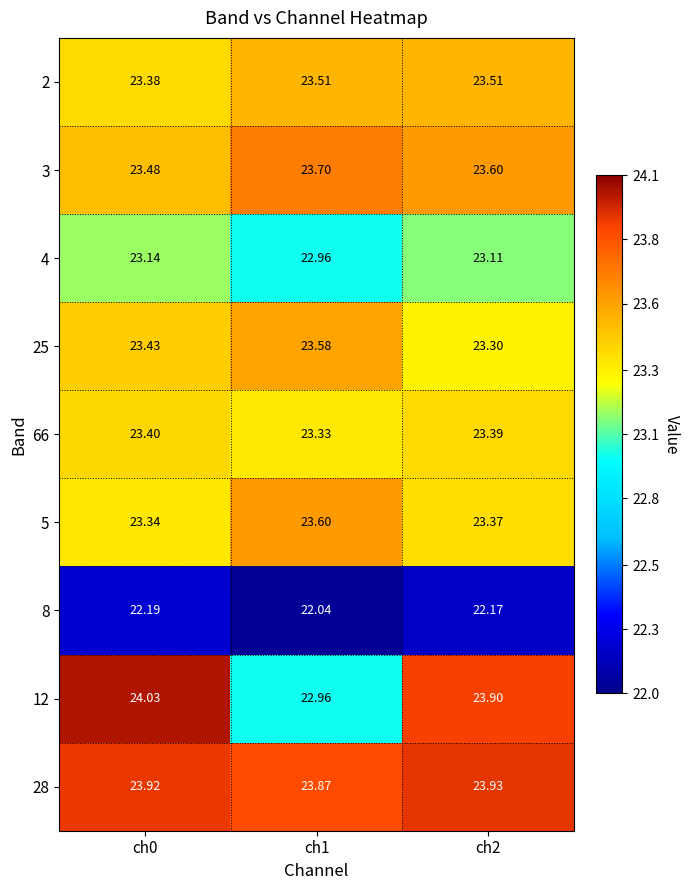

How many data points does each series have?

3